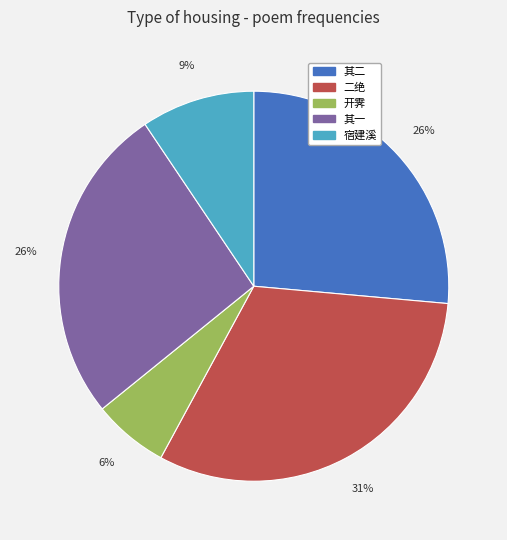

Is there a majority slice in this chart?

No